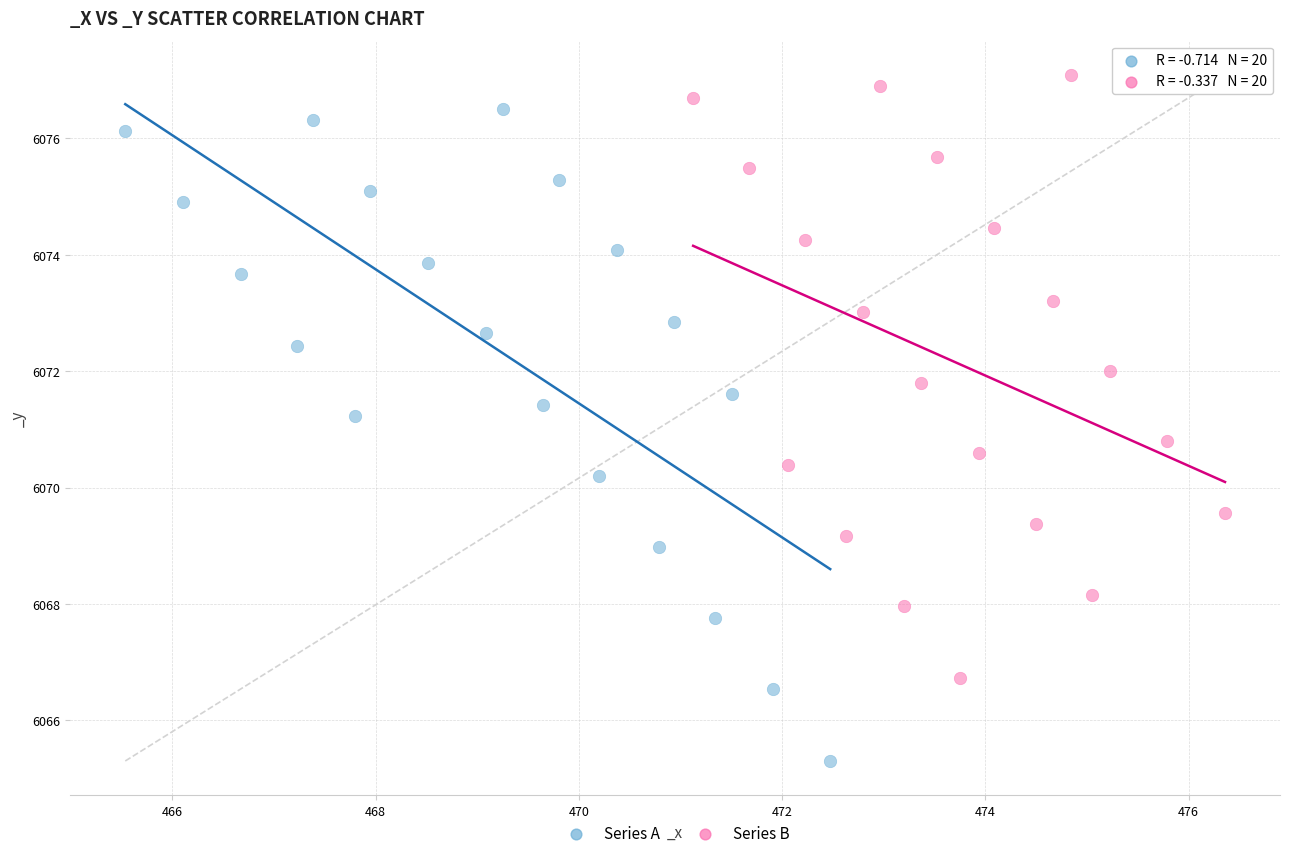

Which series contains the highest Y value?

Series B